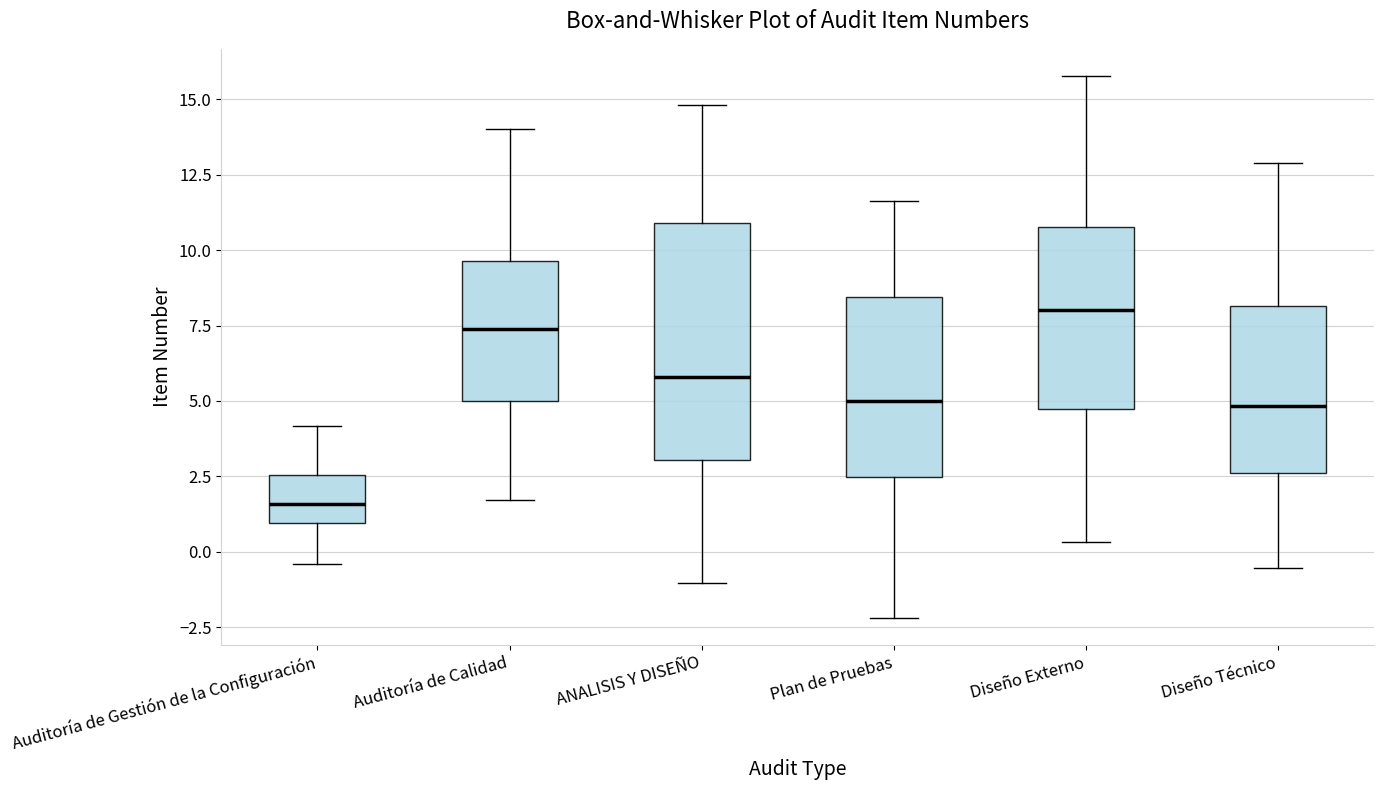

Reading left to right, read every box against the y-axis: the position of its median line, the range the box covers, and the ends of its whiskers. The values are not printed on the chart, so give them approximately, as read against the axis.

Auditoría de Gestión de la Configuración: median 1.5, box 1.0 to 2.5, whiskers -0.5 to 4.0
Auditoría de Calidad: median 7.5, box 5.0 to 9.5, whiskers 1.5 to 14.0
ANALISIS Y DISEÑO: median 6.0, box 3.0 to 11.0, whiskers -1.0 to 15.0
Plan de Pruebas: median 5.0, box 2.5 to 8.5, whiskers -2.0 to 11.5
Diseño Externo: median 8.0, box 4.5 to 11.0, whiskers 0.5 to 16.0
Diseño Técnico: median 5.0, box 2.5 to 8.0, whiskers -0.5 to 13.0